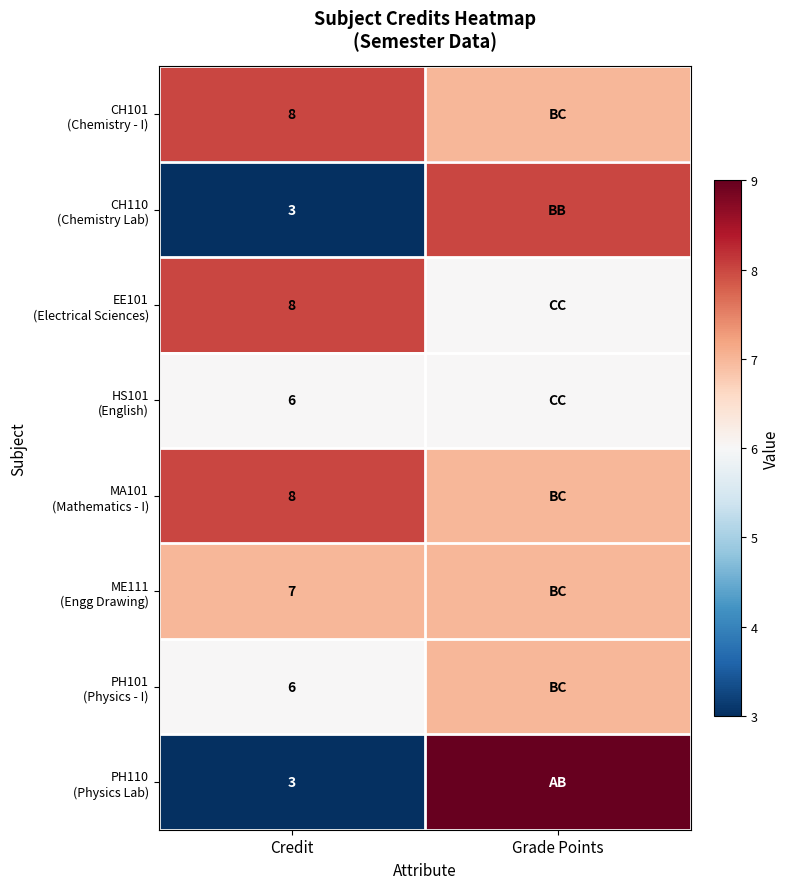

What is the total value across all series at Credit?

49